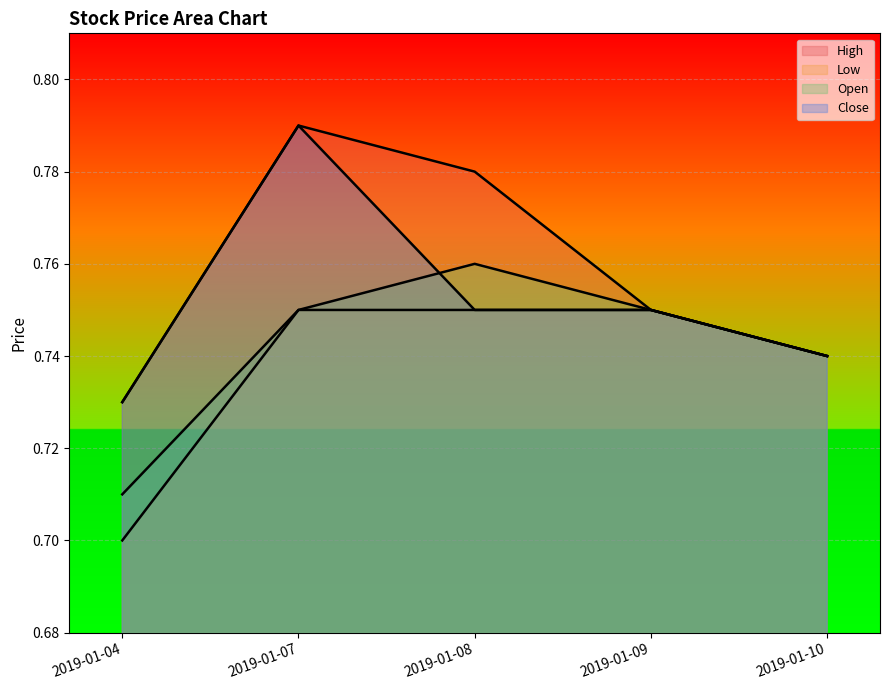

Rank the series by their maximum value, from lowest to highest.

Low, Open, High, Close